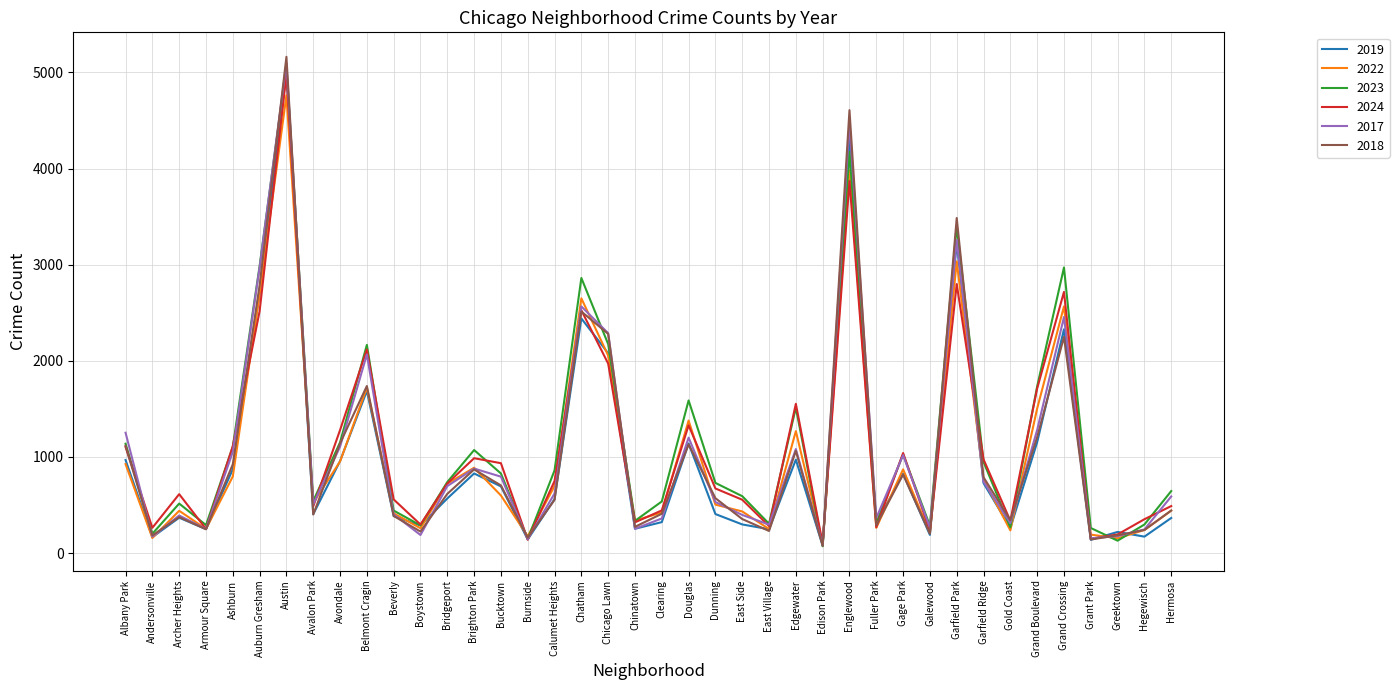

What is the total value across all series at Bucktown?

4555